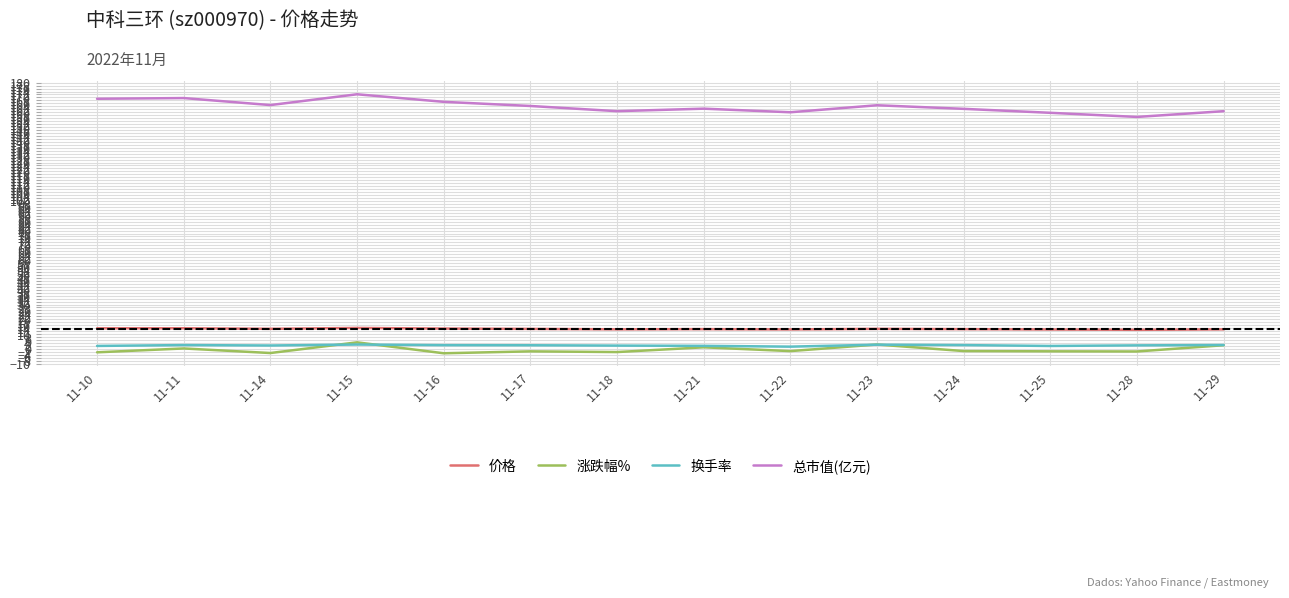

Is the value of 换手率 at 11-23 greater than the value of 价格 at 11-22?

No